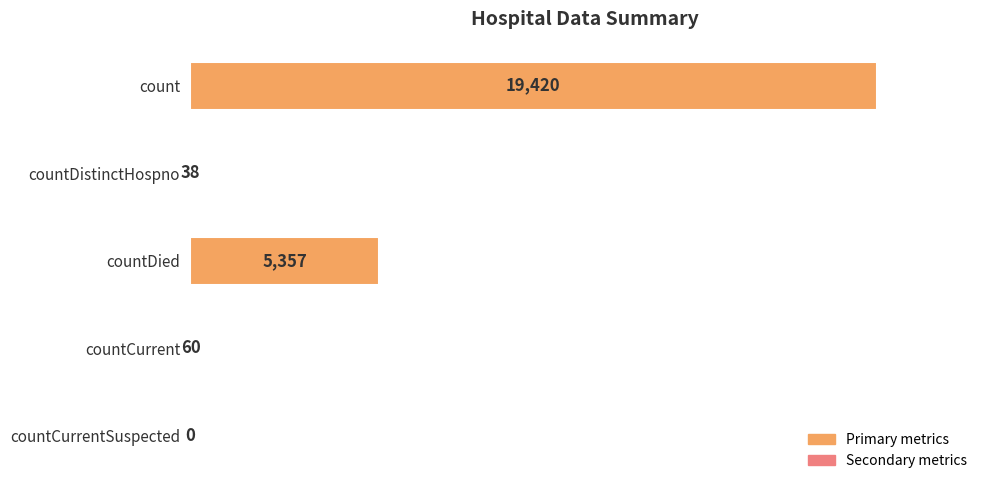

Reading top to bottom, list all the values displayed in this chart.

count=19420	countDistinctHospno=38	countDied=5357	countCurrent=60	countCurrentSuspected=0